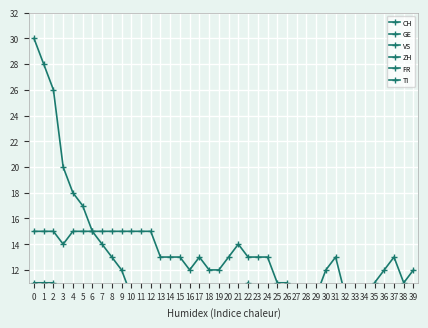

True or false: FR and CH cross at least once.

False